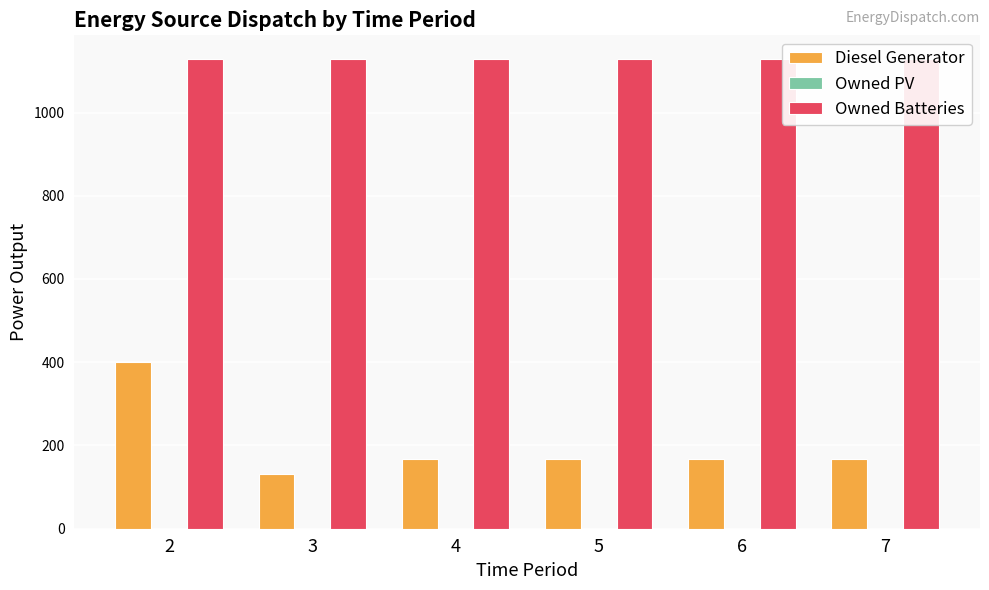

Which has a higher value, 3 or 2?

2